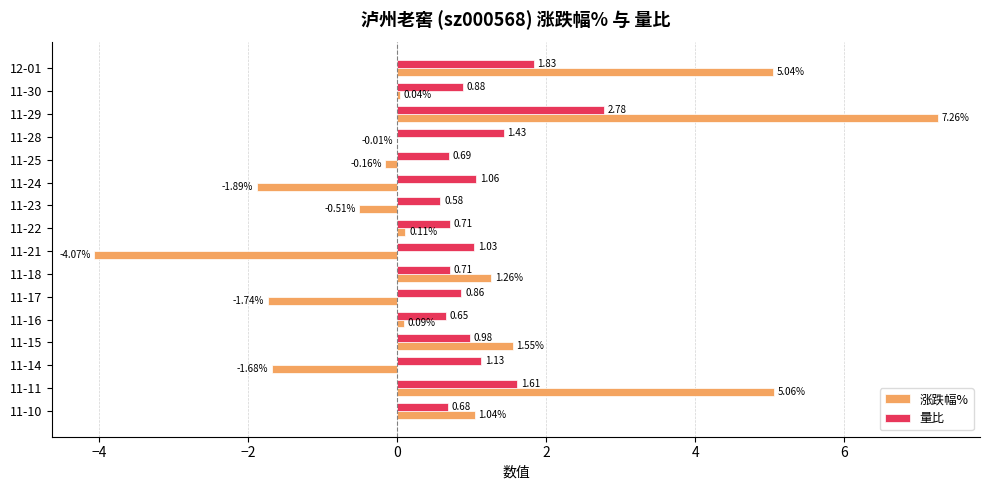

At which category is the sum across all series the highest?

11-29